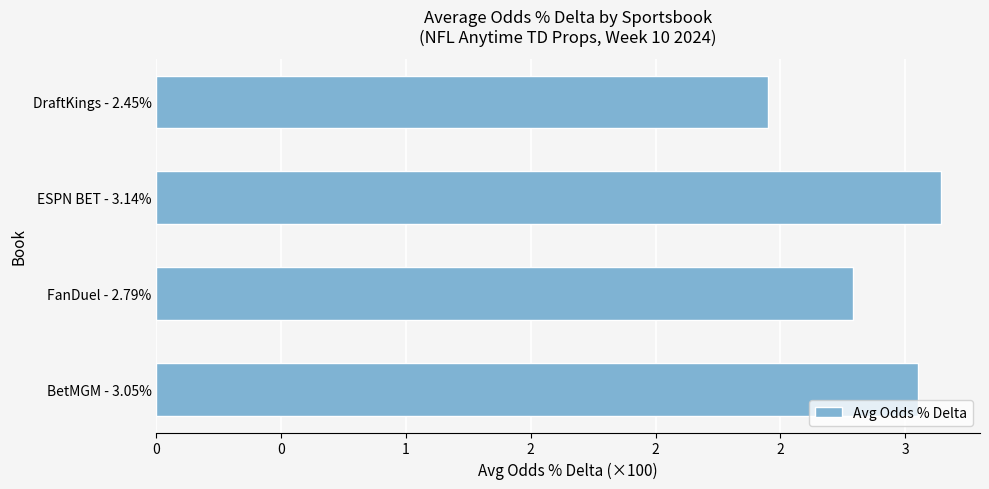

Which category has the highest value across all series?

ESPN BET - 3.14%